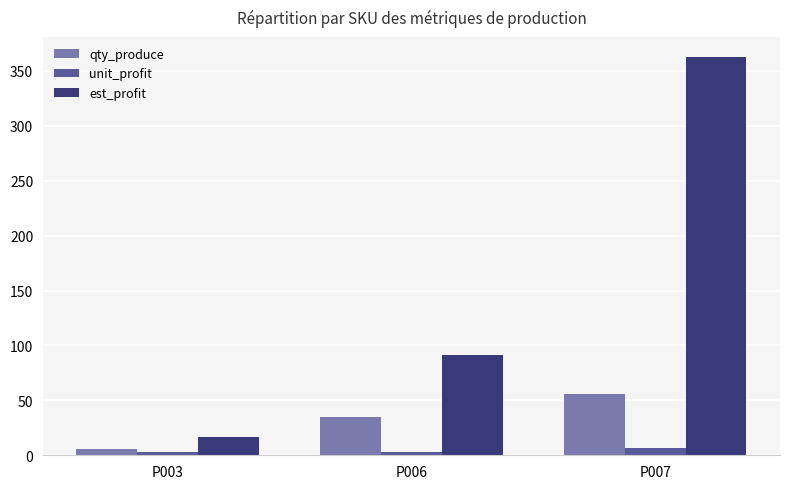

What is the value of the est_profit bar at the 1st from the left?

16.5